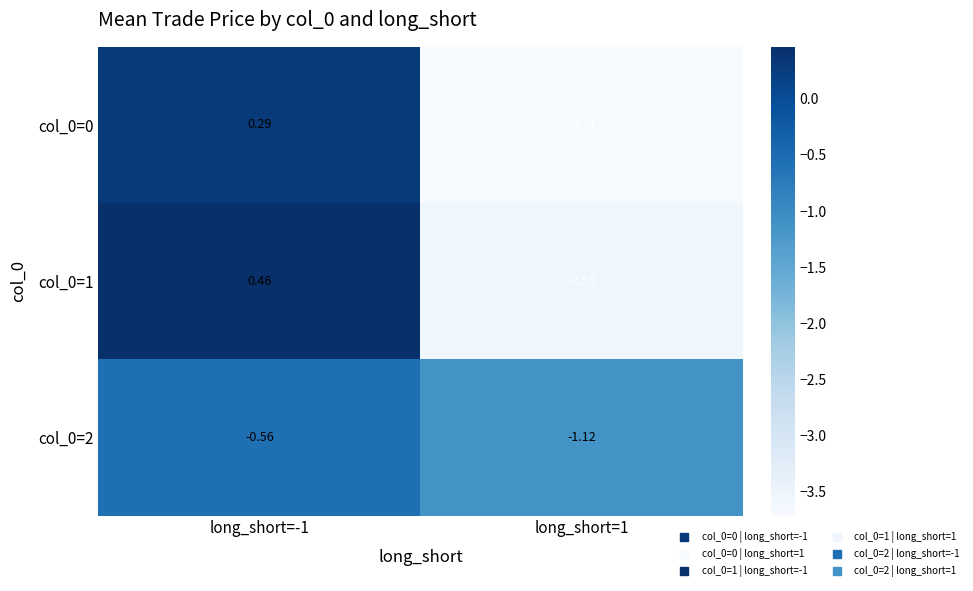

Rank the series by their average value, from lowest to highest.

col_0=0, col_0=1, col_0=2